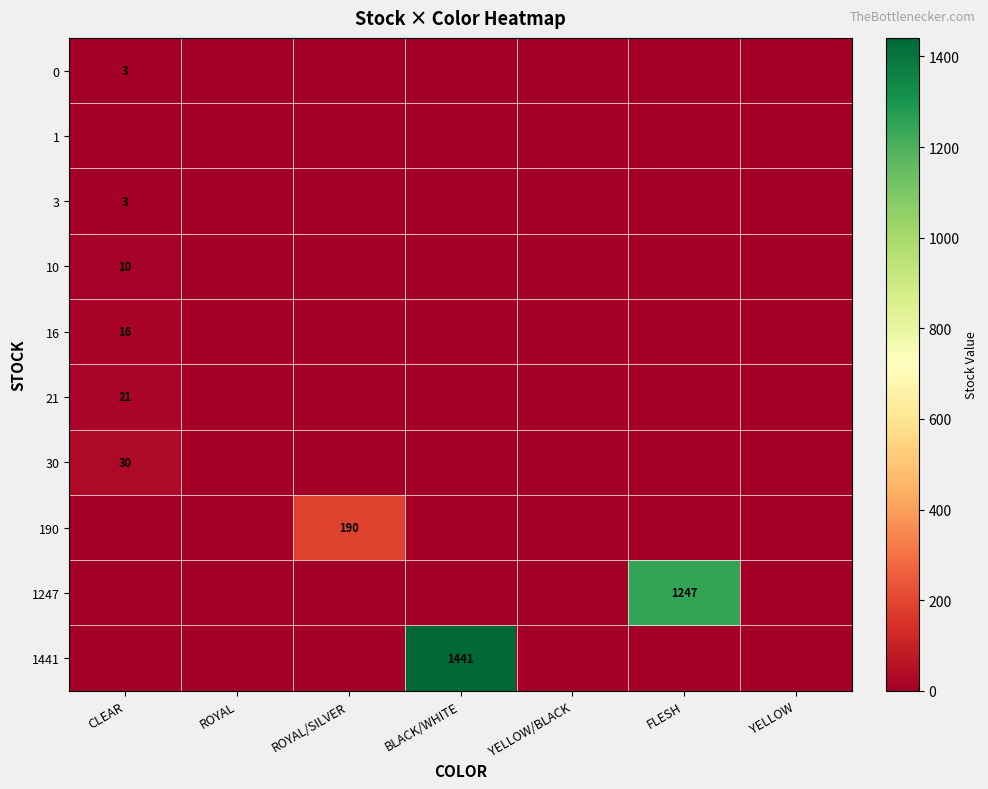

How many distinct data groups are displayed?

10